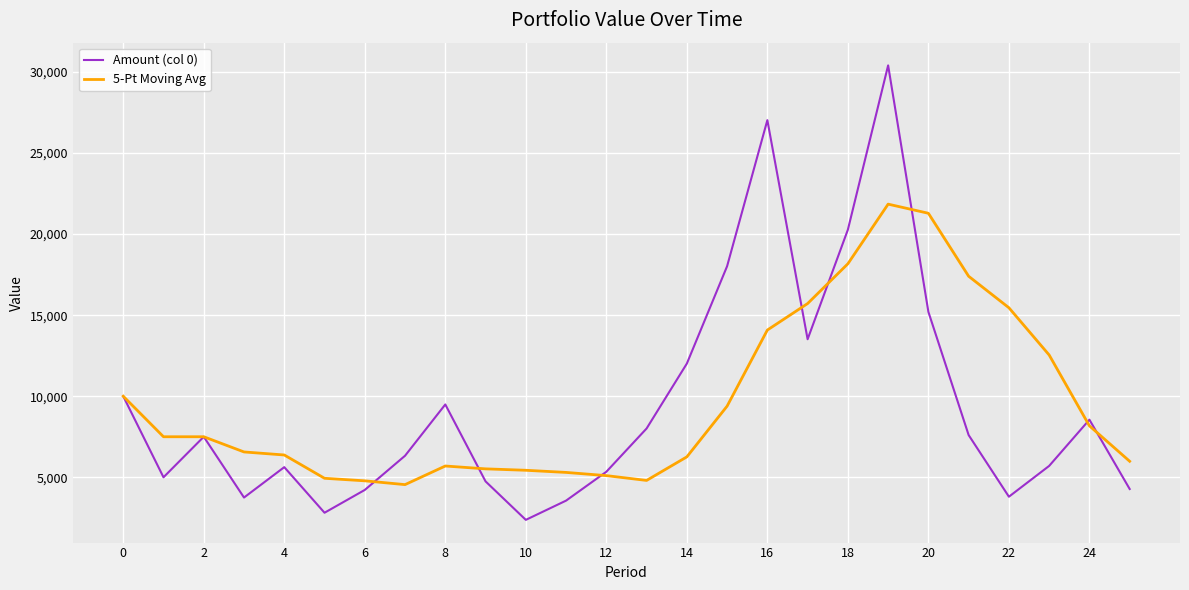

What is the maximum value for 5-Pt Moving Avg?

21849.6